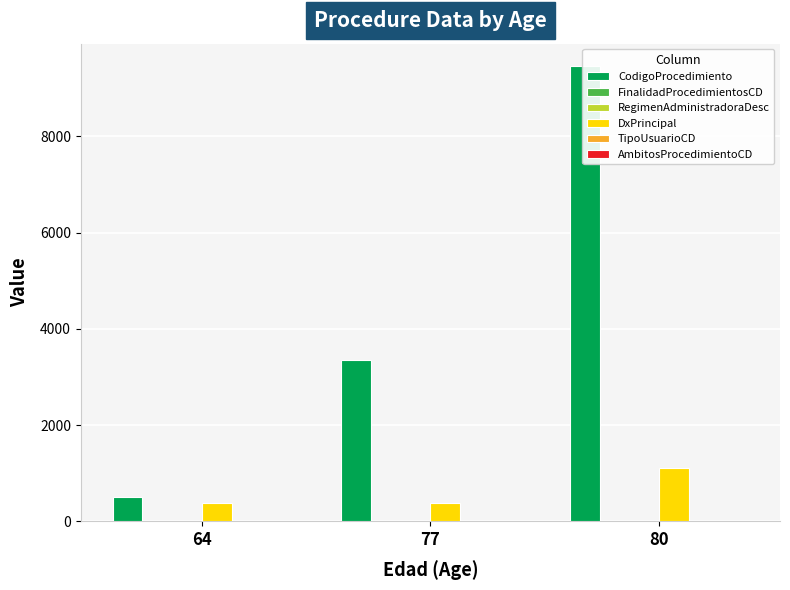

Which label corresponds to the smallest value in the chart?

64